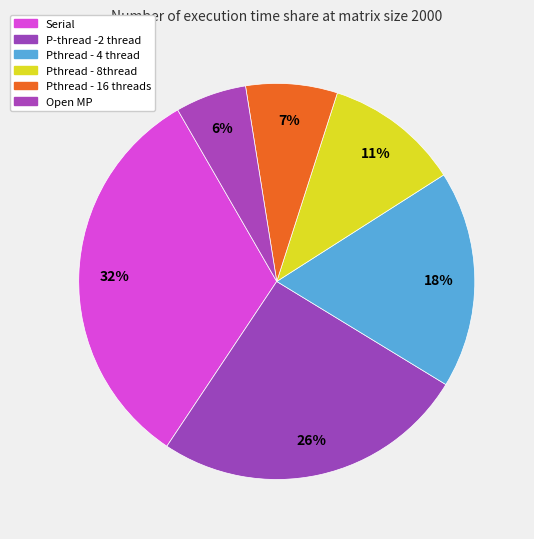

True or false: Pthread - 8thread accounts for 1% of the total.

False